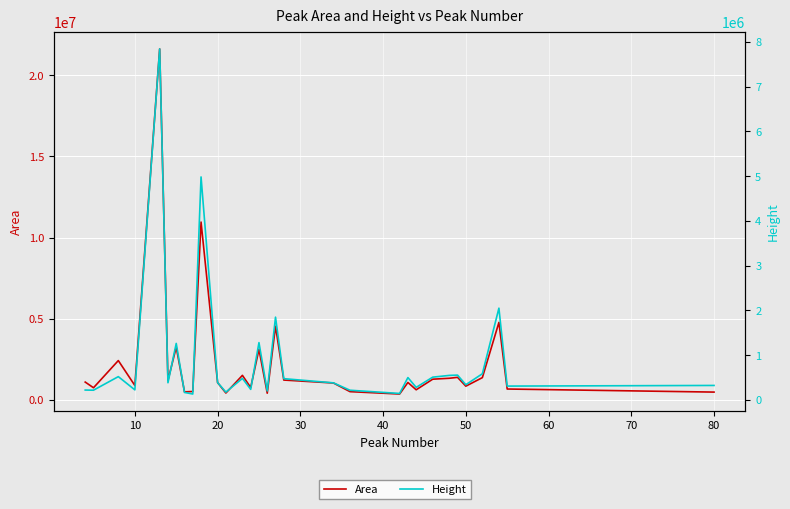

True or false: Area and Height intersect in this chart.

False